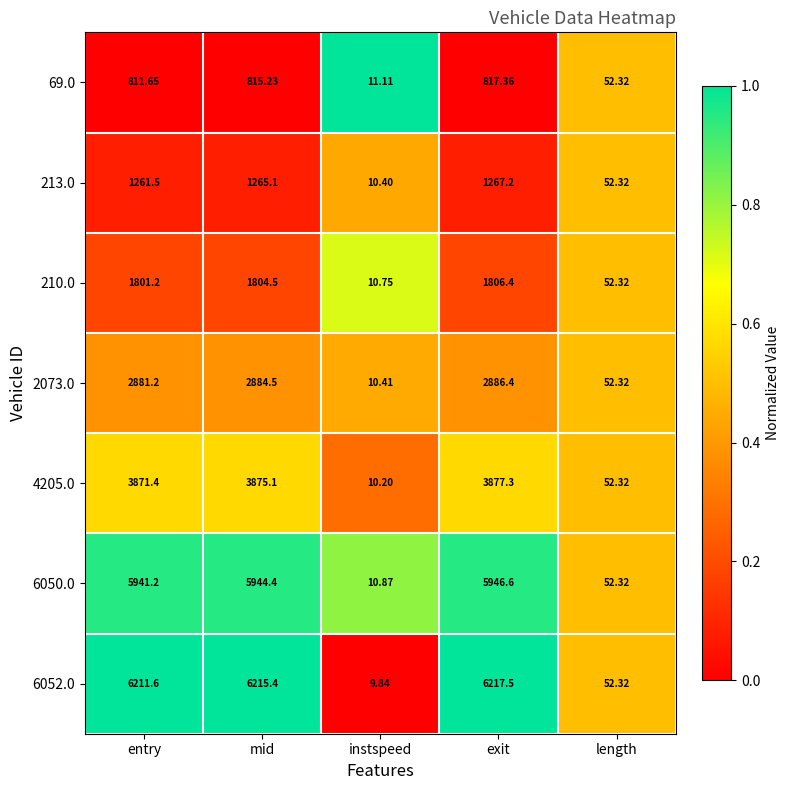

What is the total value across all series at exit?

22818.8